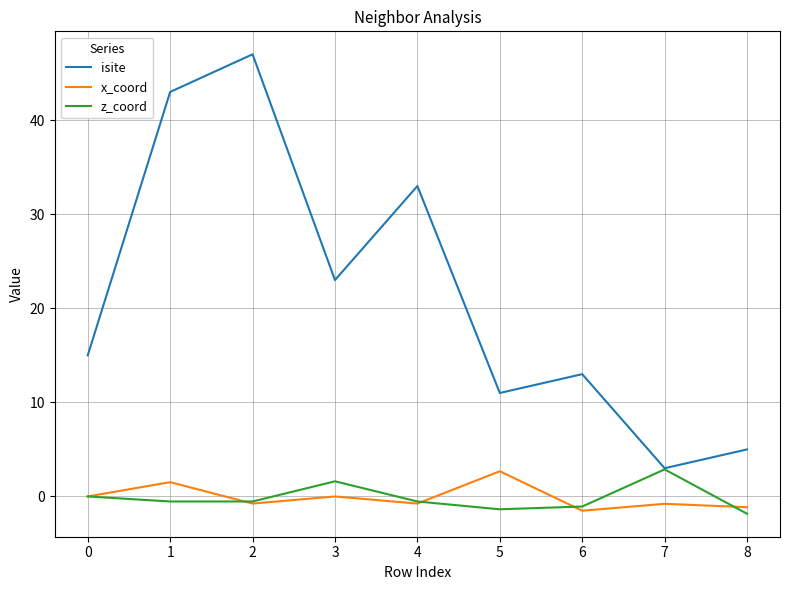

True or false: isite has a value of 11.0 at 5.

True